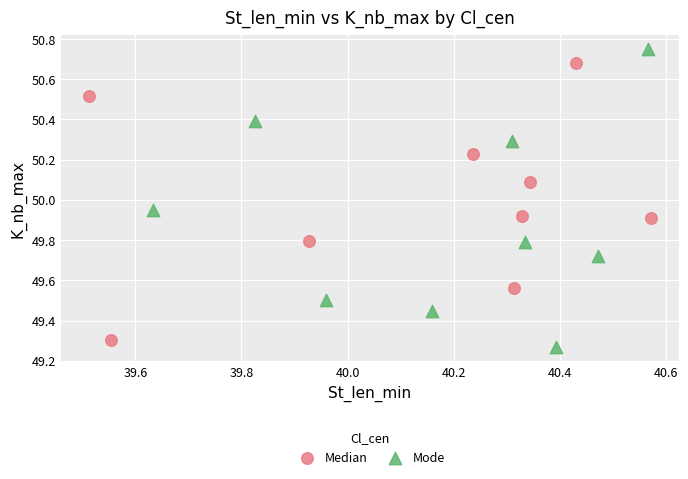

Which series has the largest Y range (max minus min)?

Mode